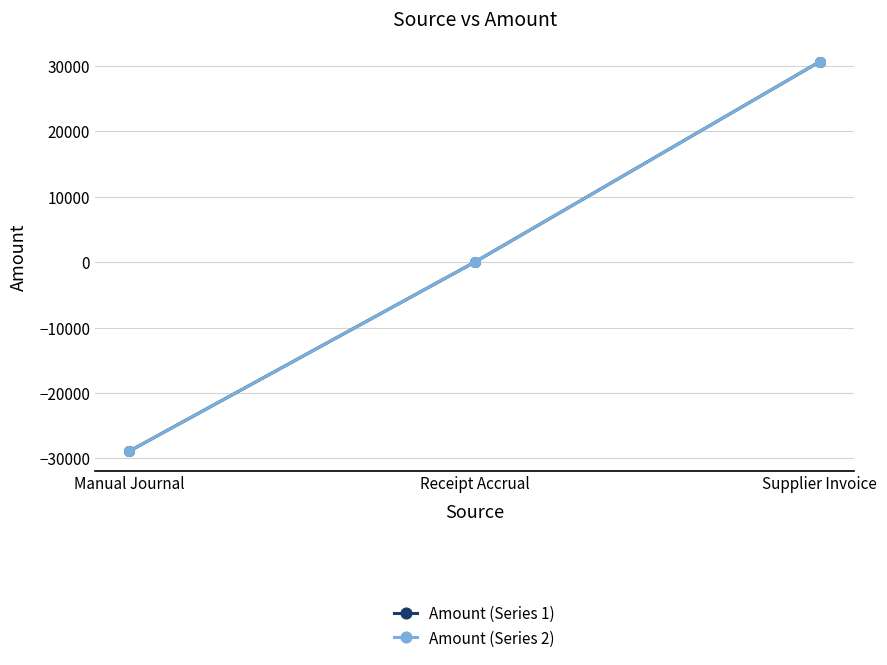

Rank the series by their maximum value, from lowest to highest.

Amount (Series 1), Amount (Series 2)